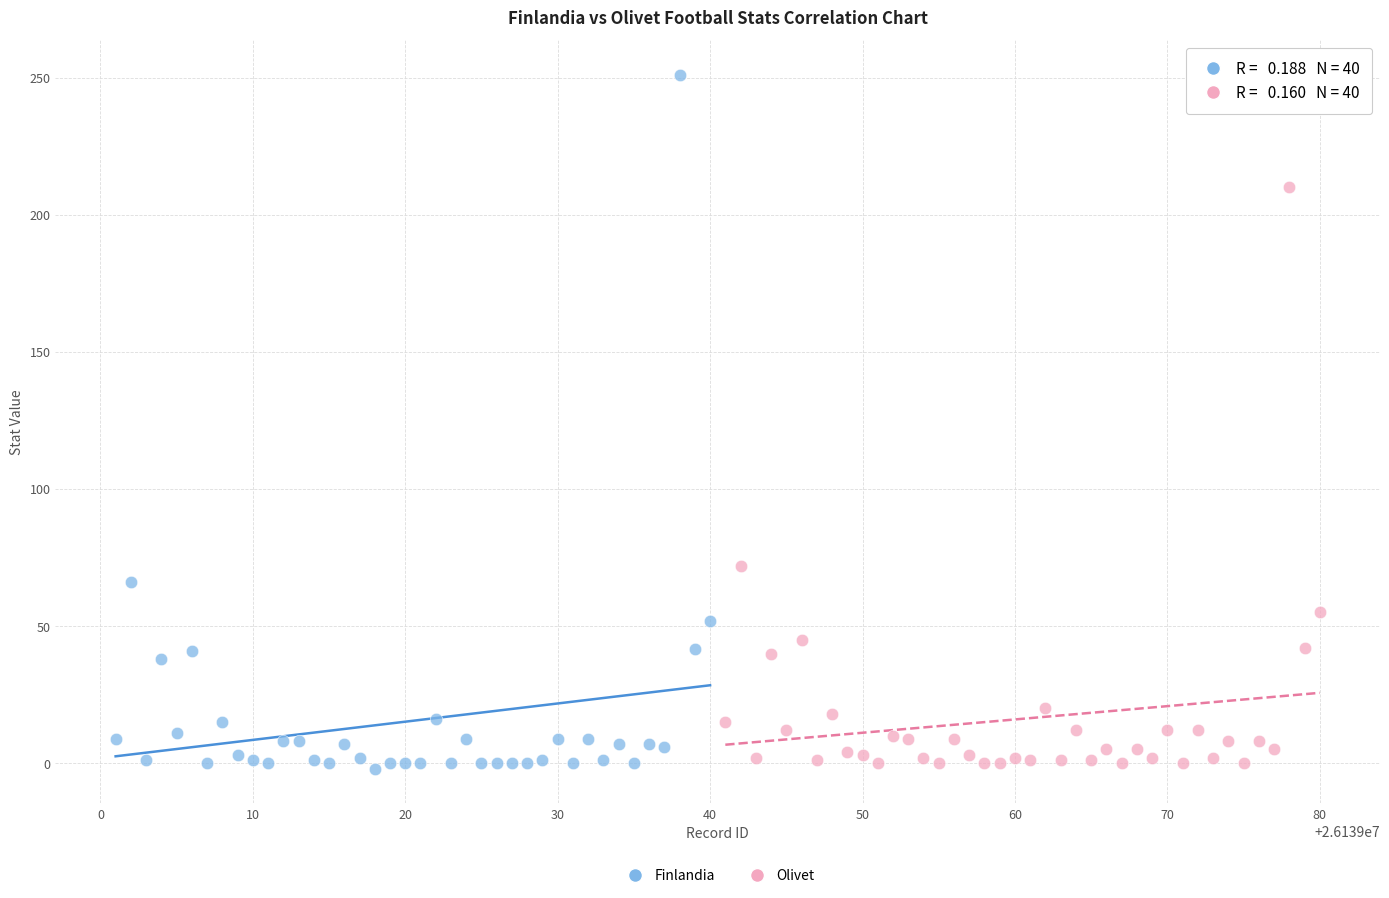

Which series reaches the maximum Y coordinate?

Finlandia